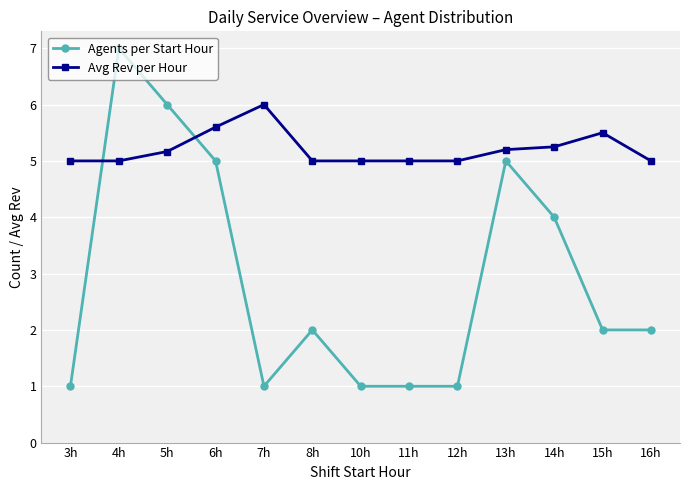

At which category does Agents per Start Hour reach its first local valley?

7h